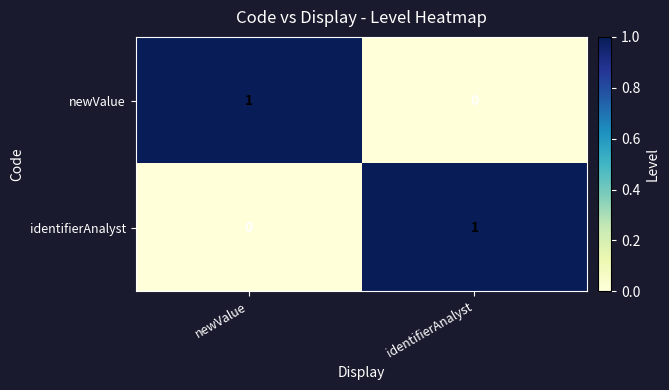

Is the value of newValue at newValue greater than the value of identifierAnalyst at newValue?

Yes